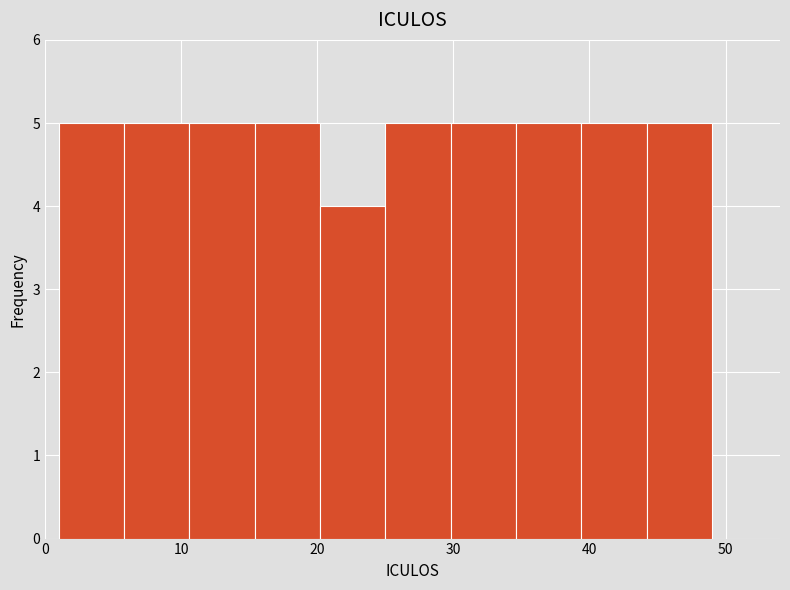

Reading left to right, transcribe this chart: for each bar, give the range it covers on the x-axis and its height. Neither the bar edges nor the heights are printed on the chart, so give them approximately, as read against the axes.

1.0 to 5.8: 5
5.8 to 10.6: 5
10.6 to 15.4: 5
15.4 to 20.2: 5
20.2 to 25.0: 4
25.0 to 29.8: 5
29.8 to 34.6: 5
34.6 to 39.4: 5
39.4 to 44.2: 5
44.2 to 49.0: 5